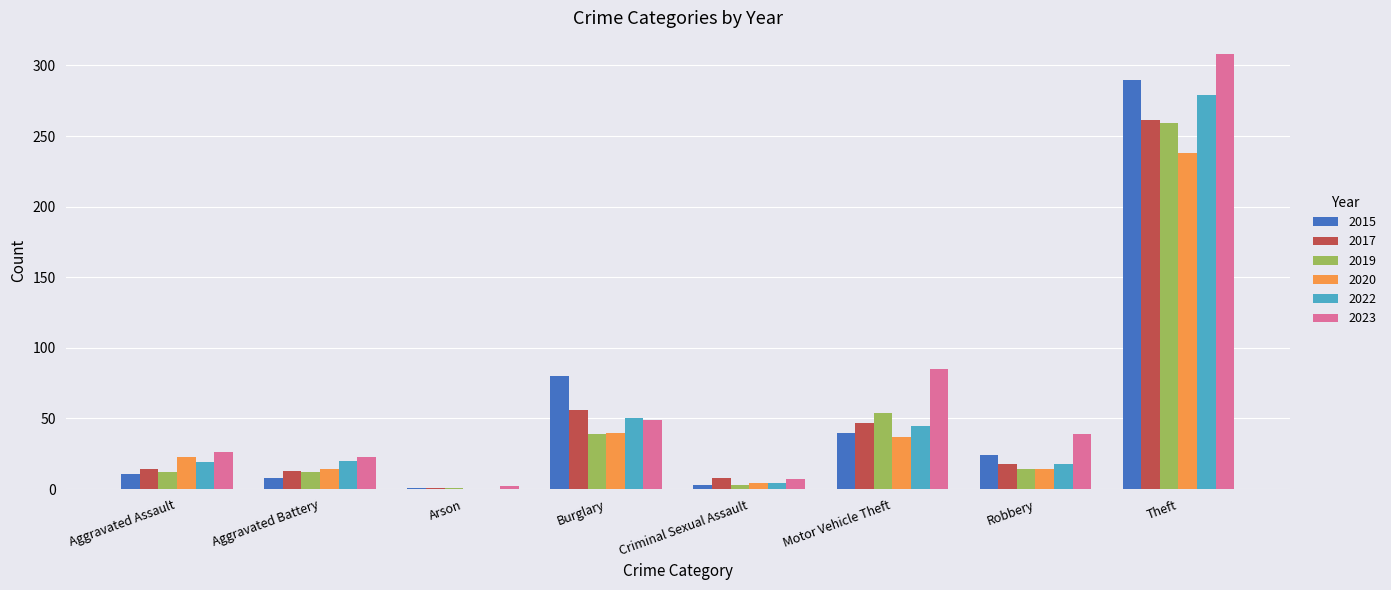

What is the approximate value of 2023 at Aggravated Battery?

23